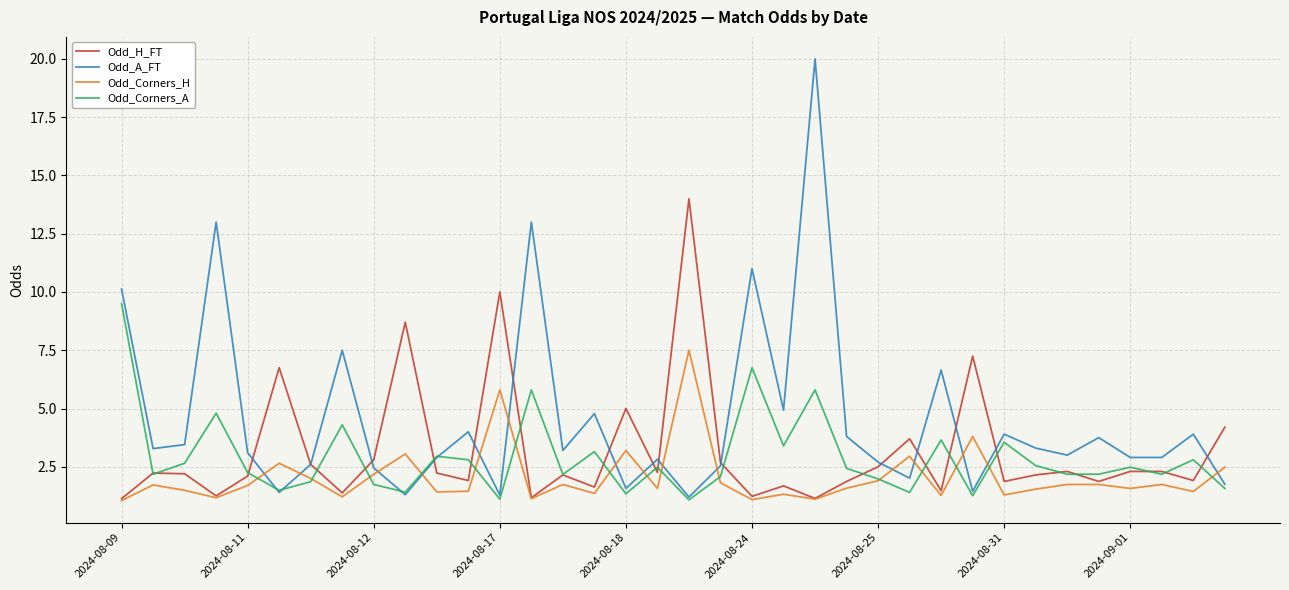

Which series has the largest range (max minus min)?

Odd_A_FT